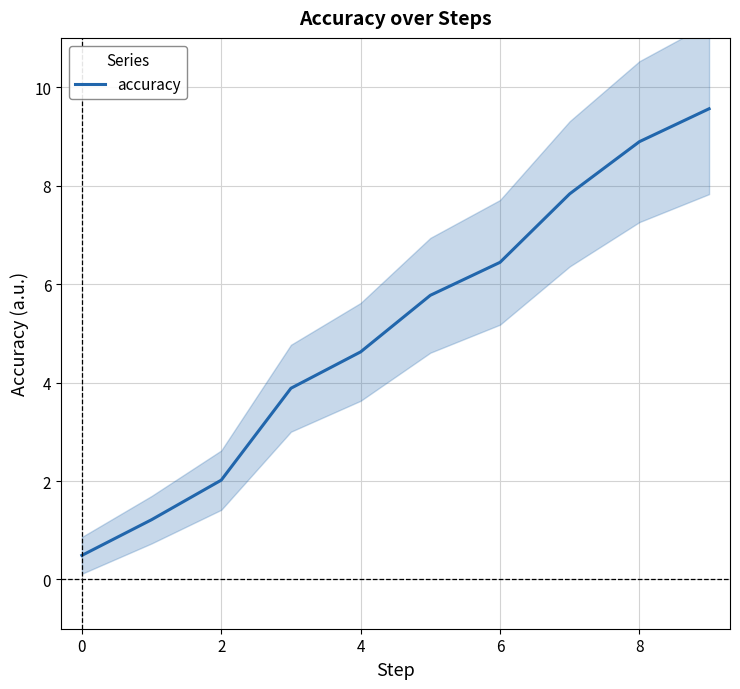

The accuracy series shows 0.5 at 0. True or false?

True